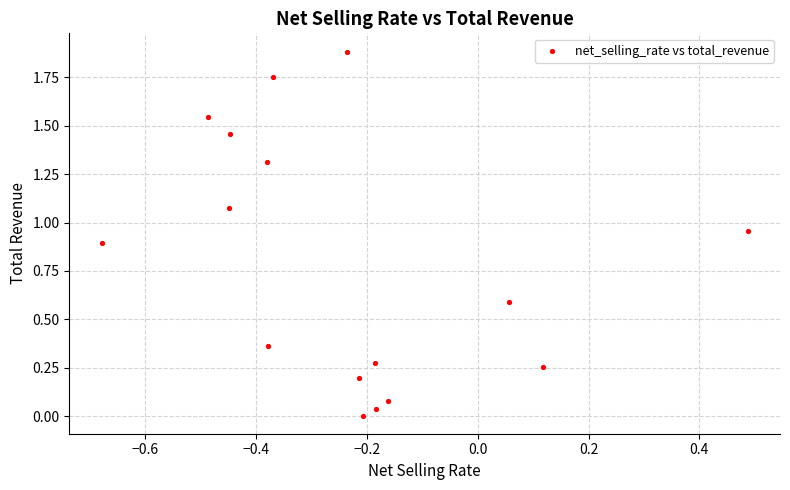

What is the range of Y values (max minus min)?

1.9